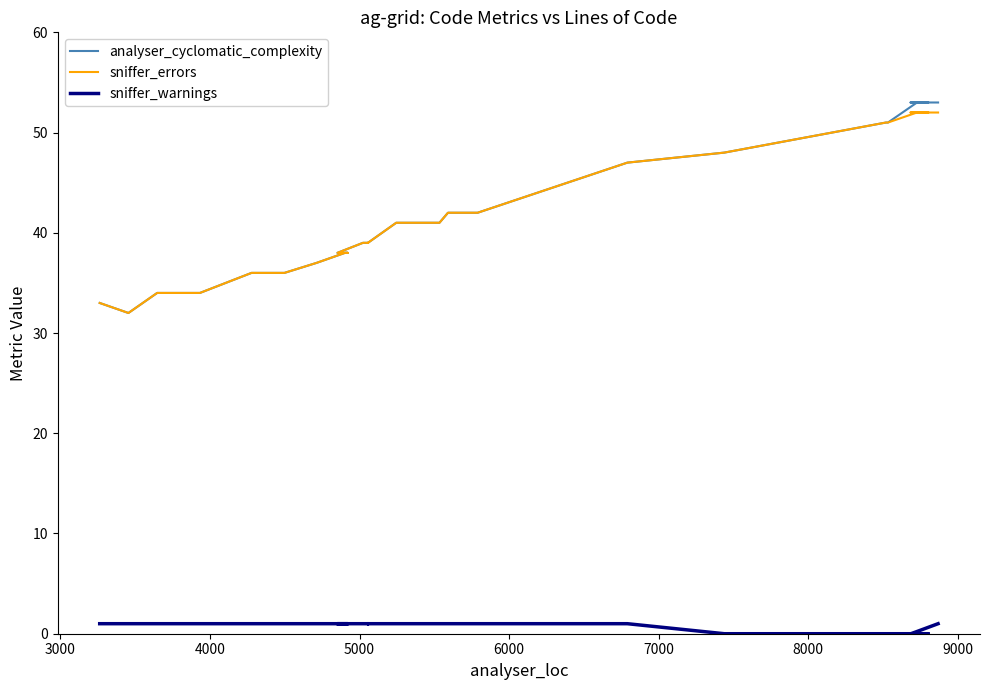

How many lines are shown in the chart?

3